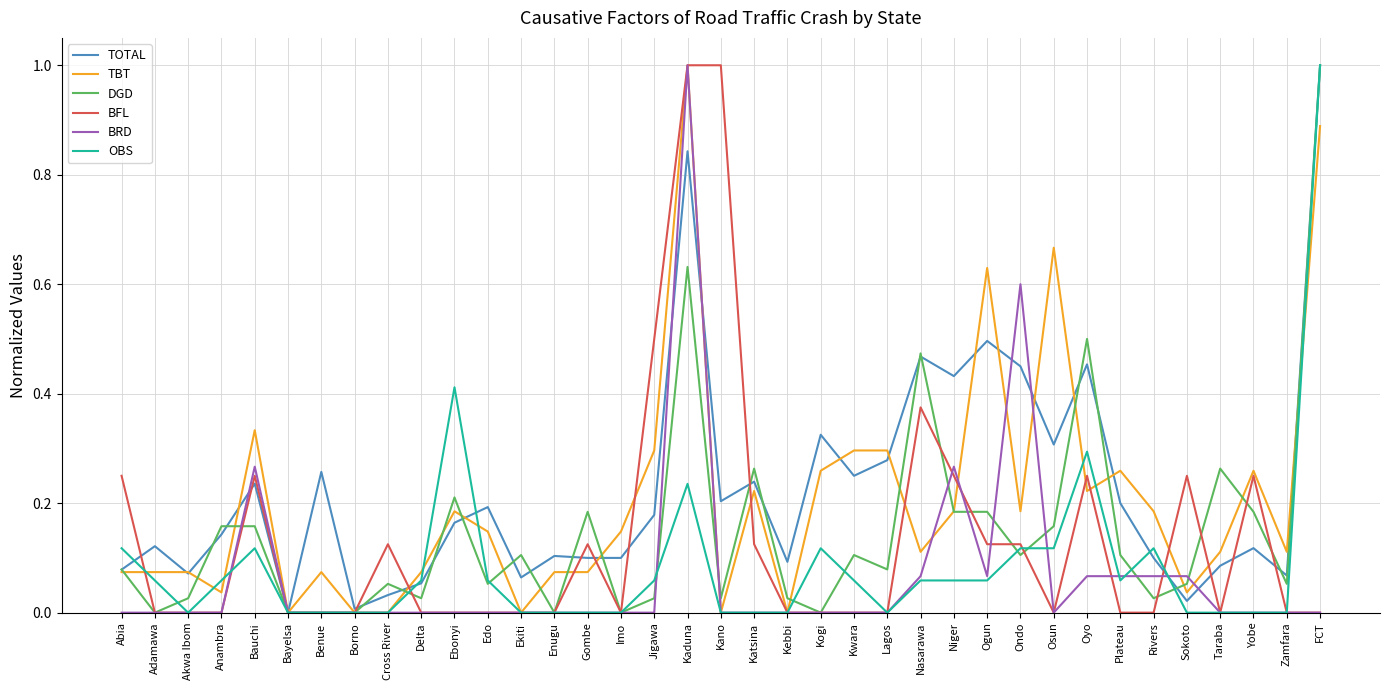

At which category is the sum across all series the highest?

Kaduna